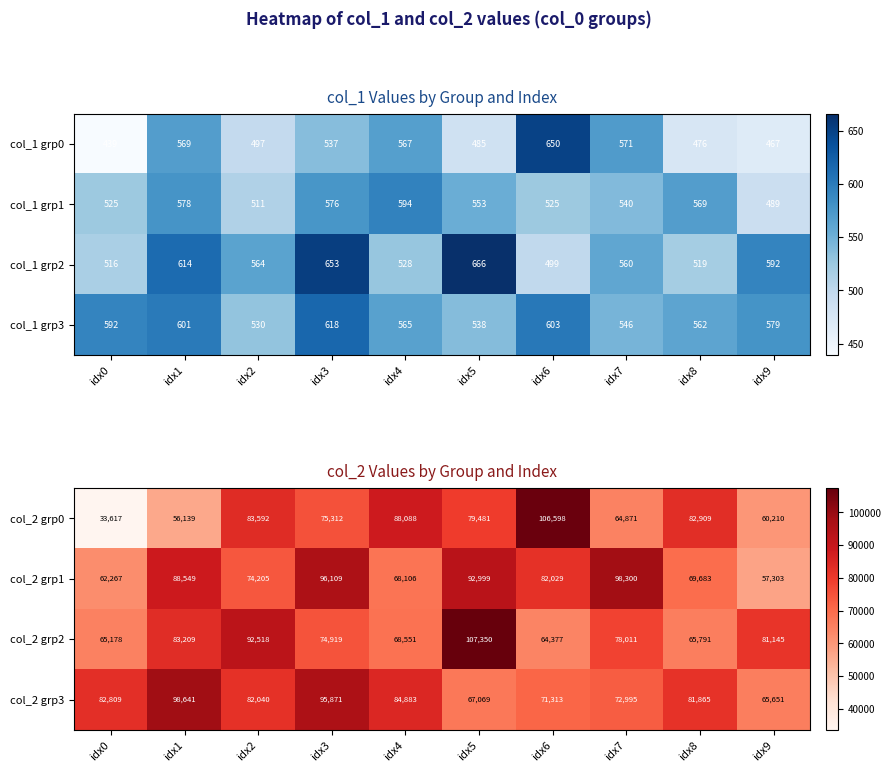

How many distinct data groups are displayed?

4